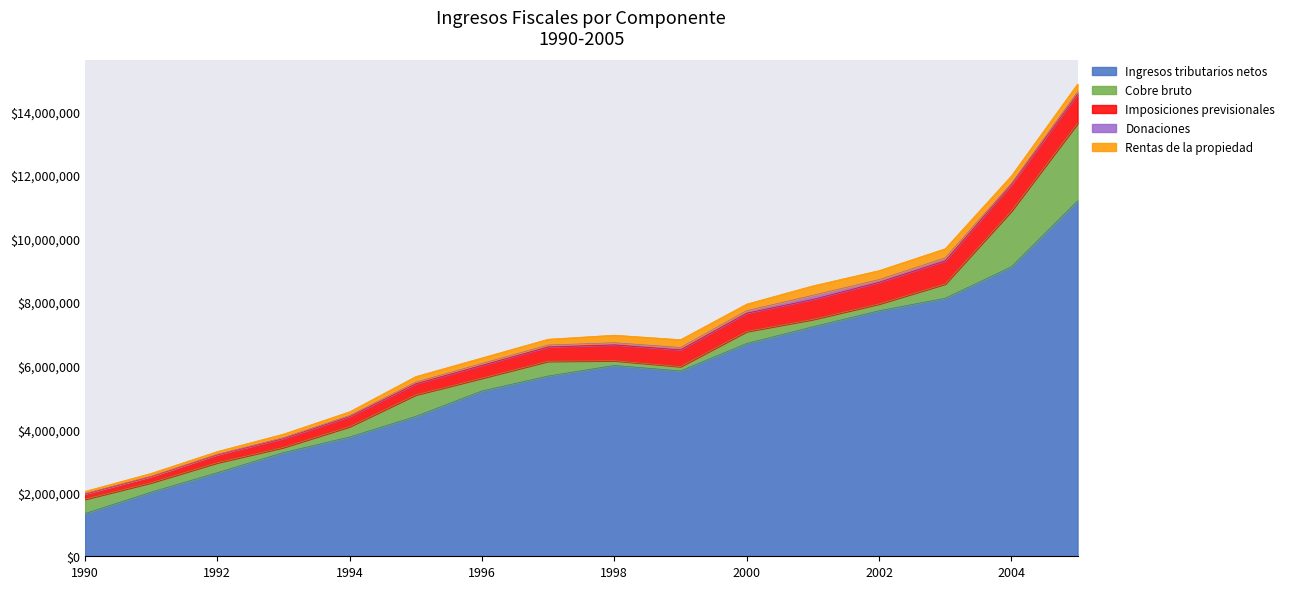

Rank the series by their maximum value, from highest to lowest.

Ingresos tributarios netos, Cobre bruto, Imposiciones previsionales, Rentas de la propiedad, Donaciones